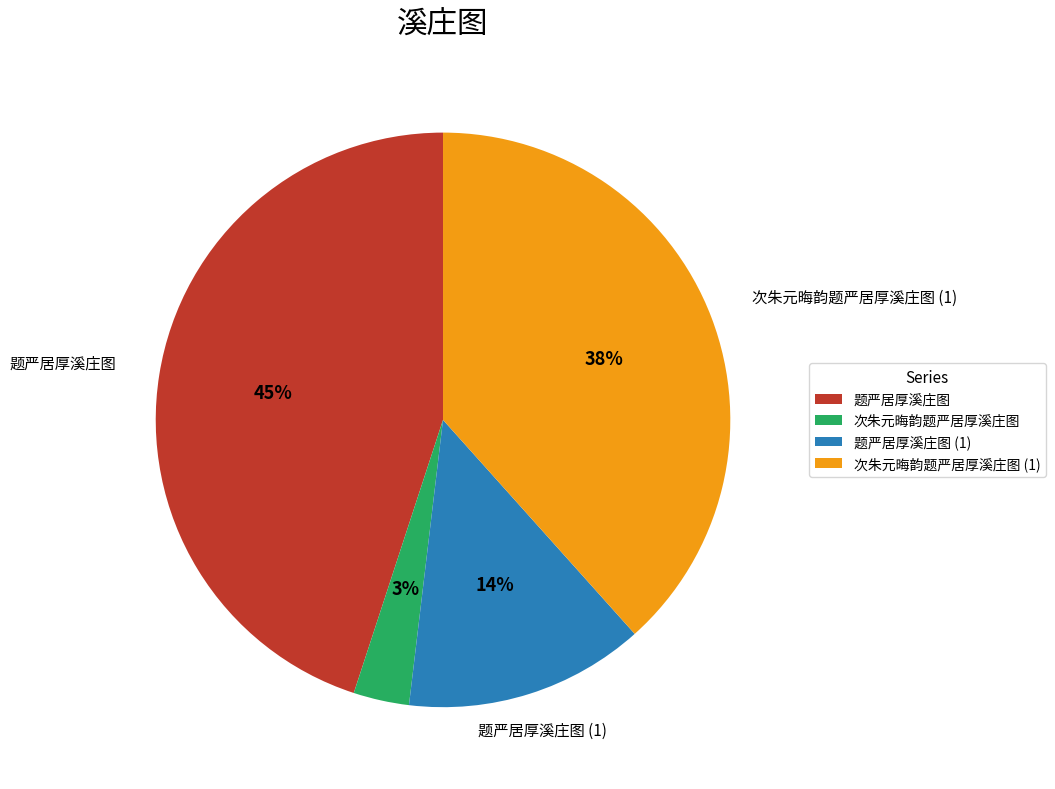

To the nearest percent, what is the average slice percentage?

25%